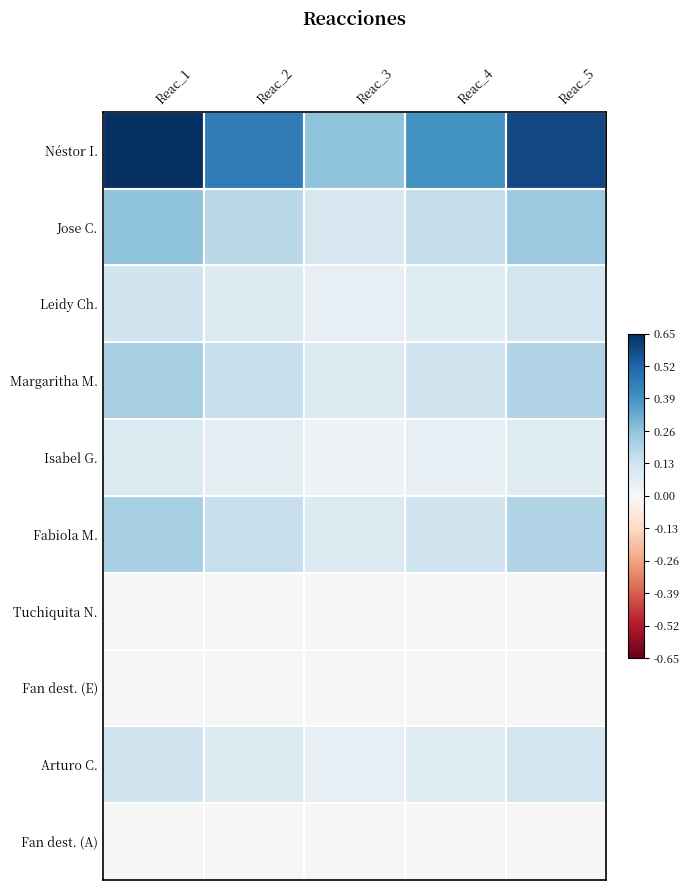

What is the total value across all series at Reac_4?

1.0